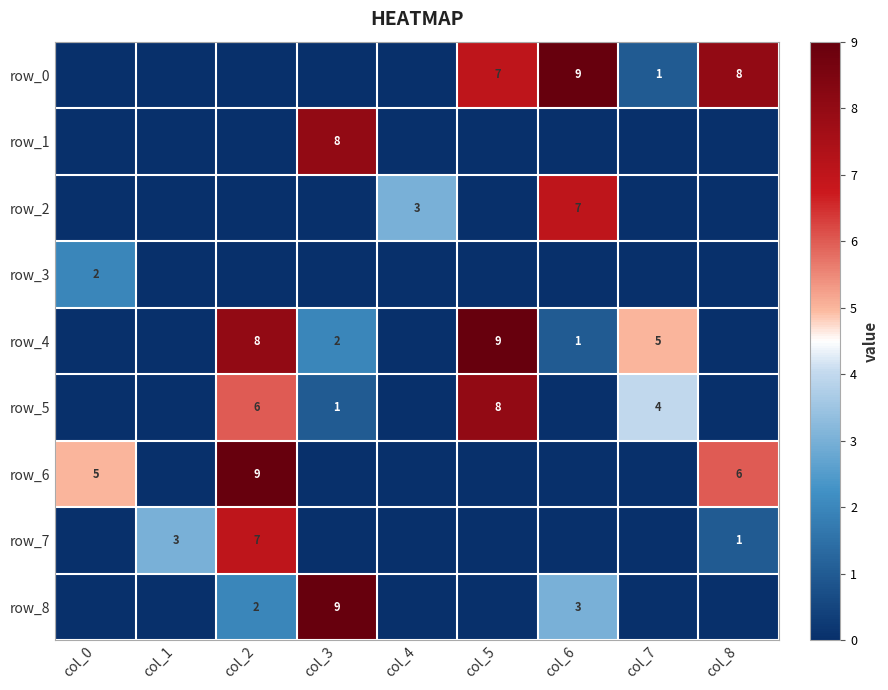

Reading left to right, transcribe all the data shown in this chart.

row_0: 0	0	0	0	0	7	9	1	8
row_1: 0	0	0	8	0	0	0	0	0
row_2: 0	0	0	0	3	0	7	0	0
row_3: 2	0	0	0	0	0	0	0	0
row_4: 0	0	8	2	0	9	1	5	0
row_5: 0	0	6	1	0	8	0	4	0
row_6: 5	0	9	0	0	0	0	0	6
row_7: 0	3	7	0	0	0	0	0	1
row_8: 0	0	2	9	0	0	3	0	0